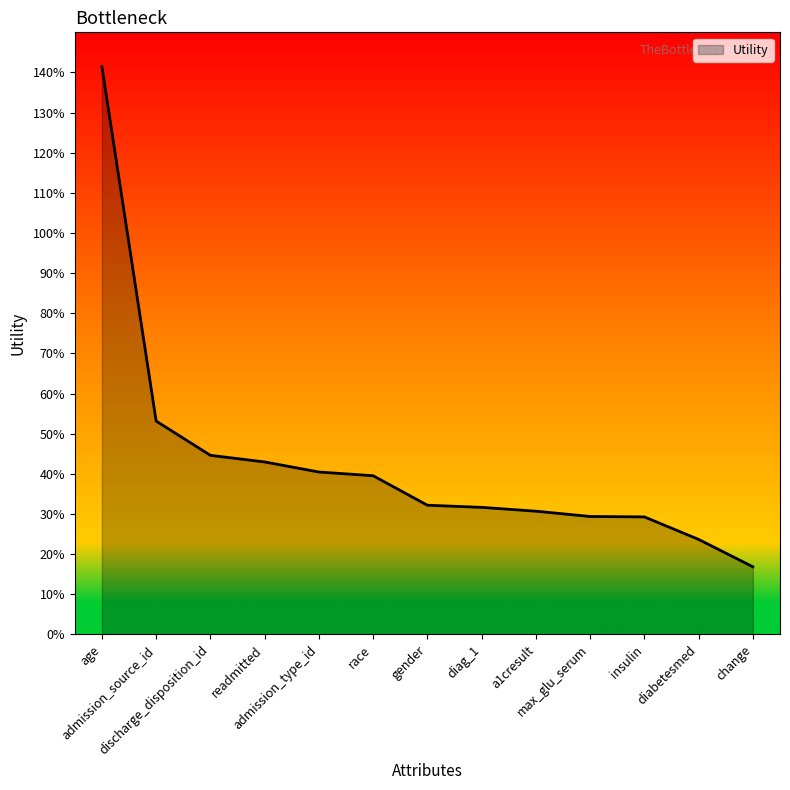

What is the difference between the maximum and minimum values?

1.2